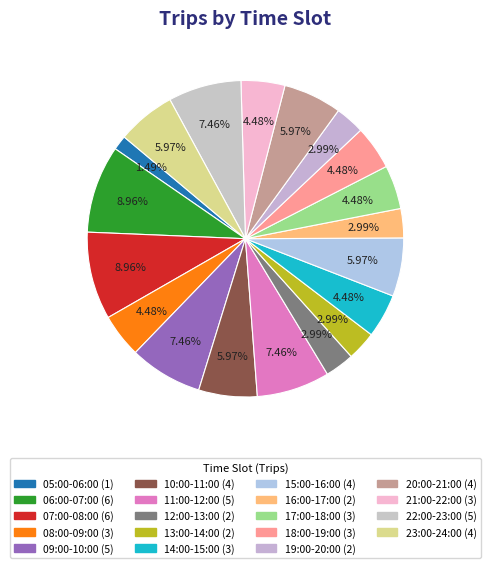

To the nearest percent, what is the difference between the largest and smallest slice percentages?

7%